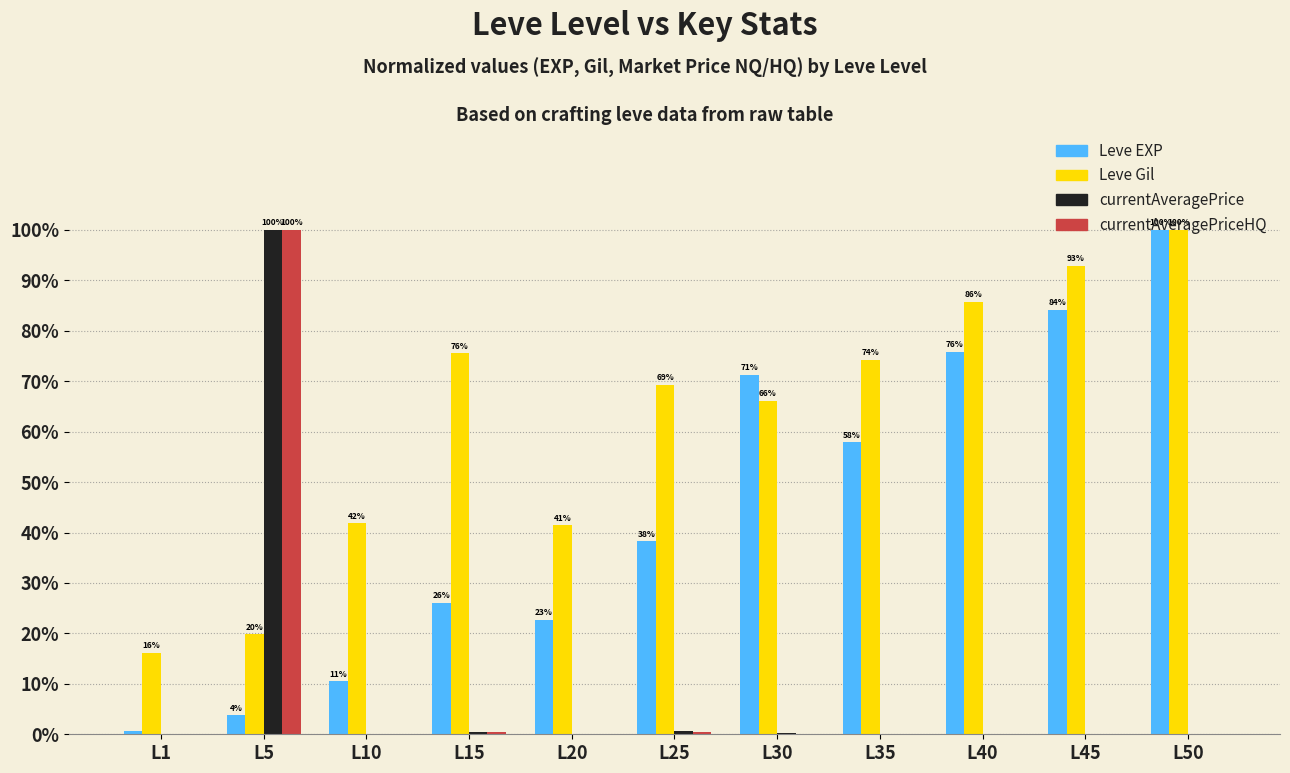

How many categories are shown in the chart?

11